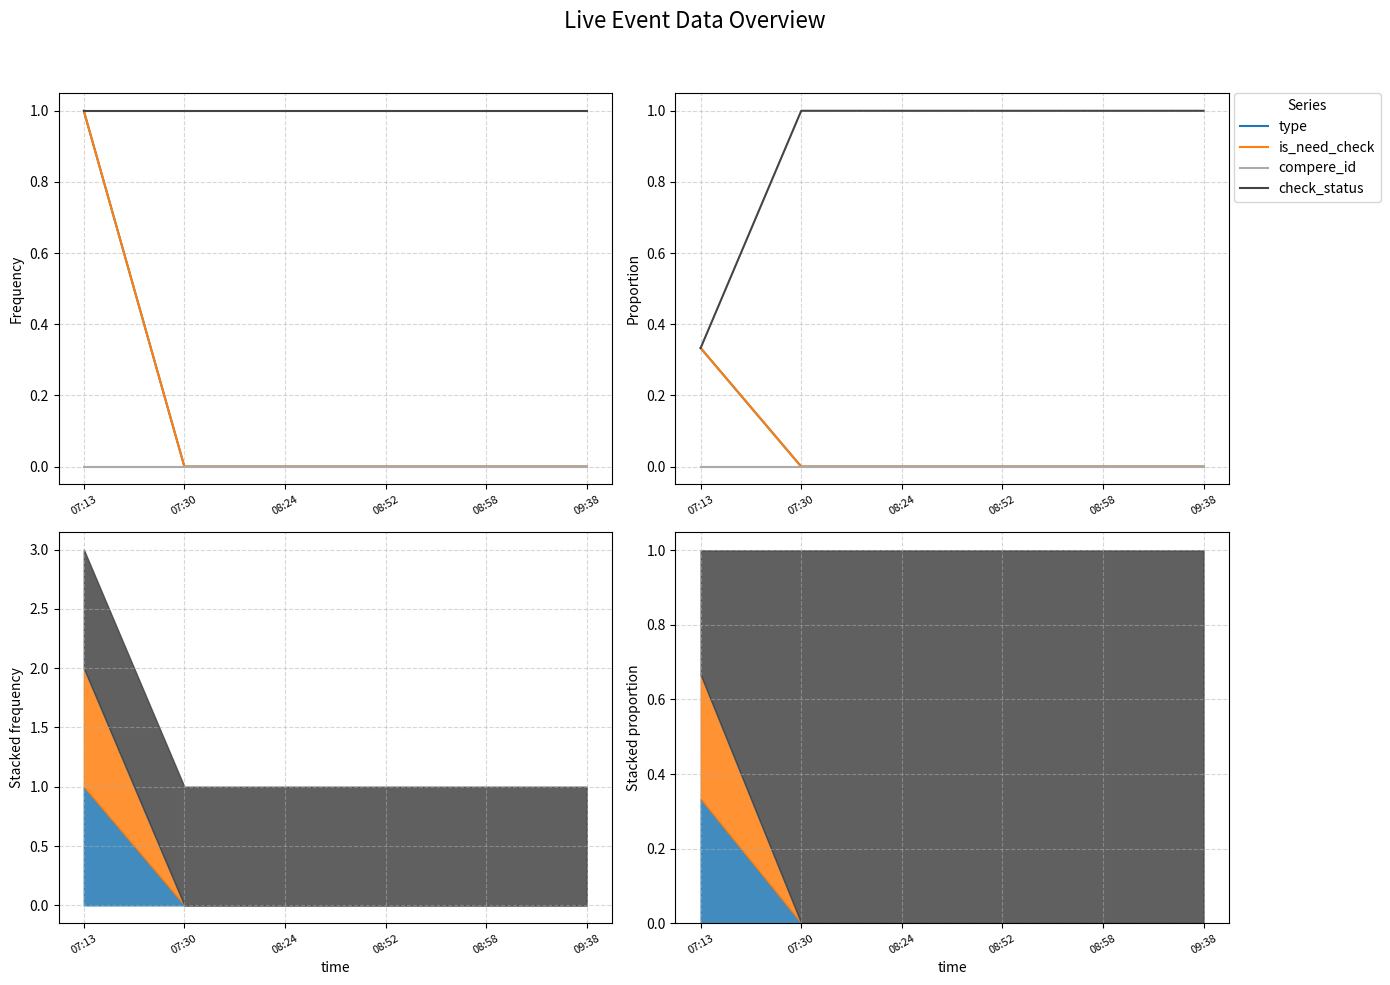

What is the value of the type point at the 1st from the left?

0.3